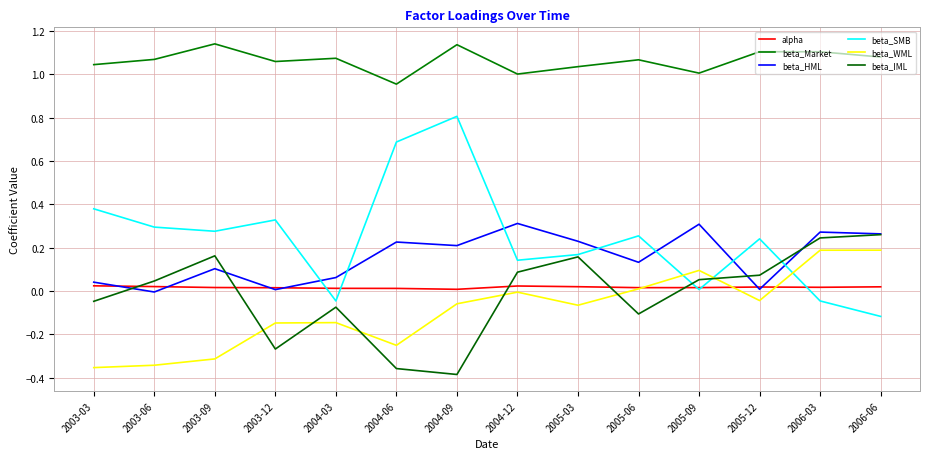

True or false: beta_Market has more than 2 points higher than both neighbors.

True